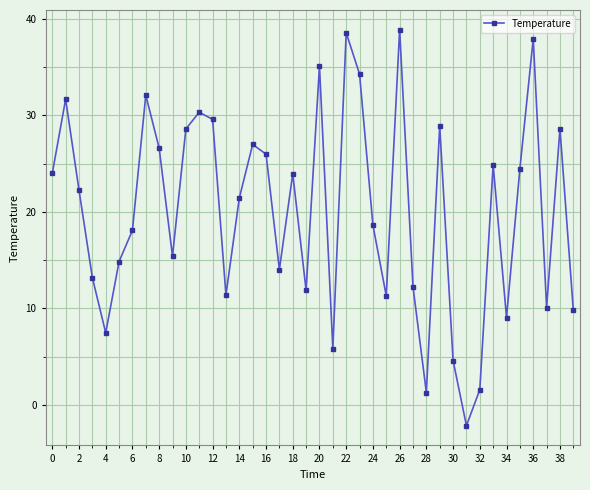

What is the sum of all values?

803.7